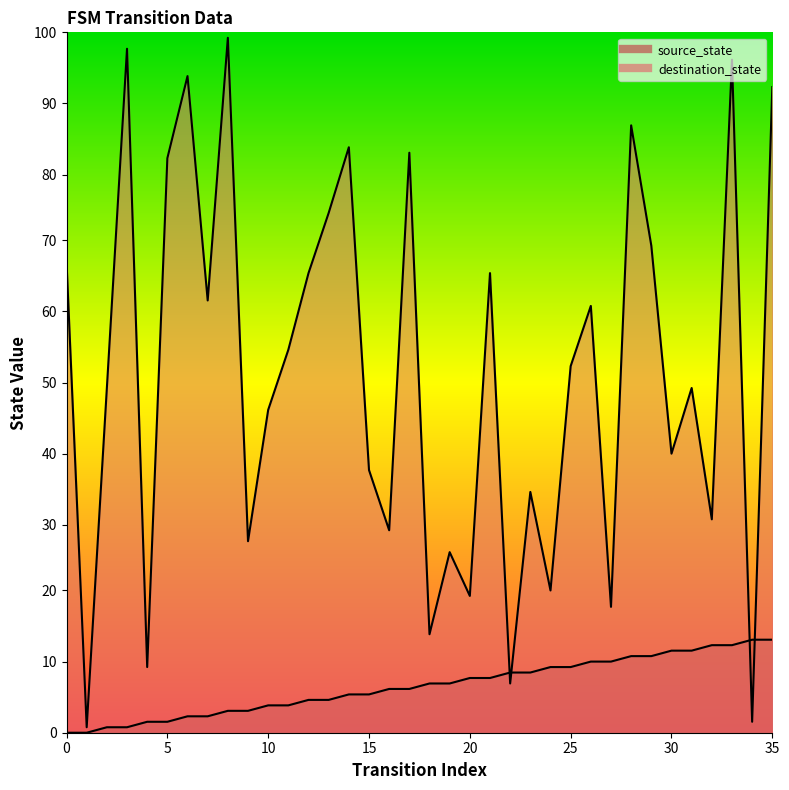

Is the value of source_state at 4 greater than the value of destination_state at 8?

No